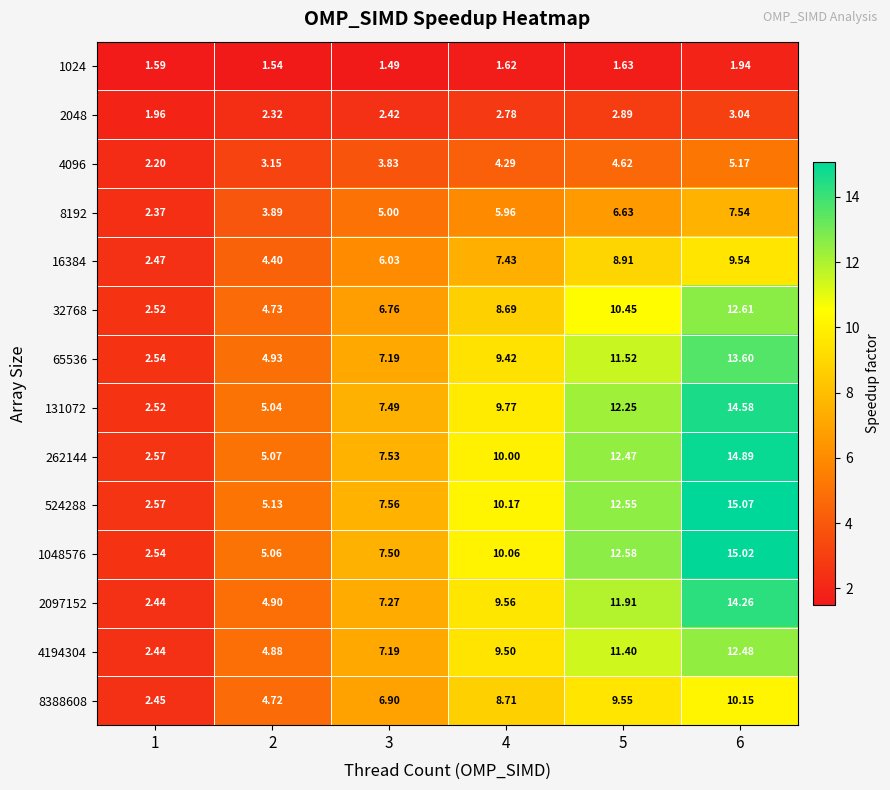

How many data points in 2097152 are above 9?

3